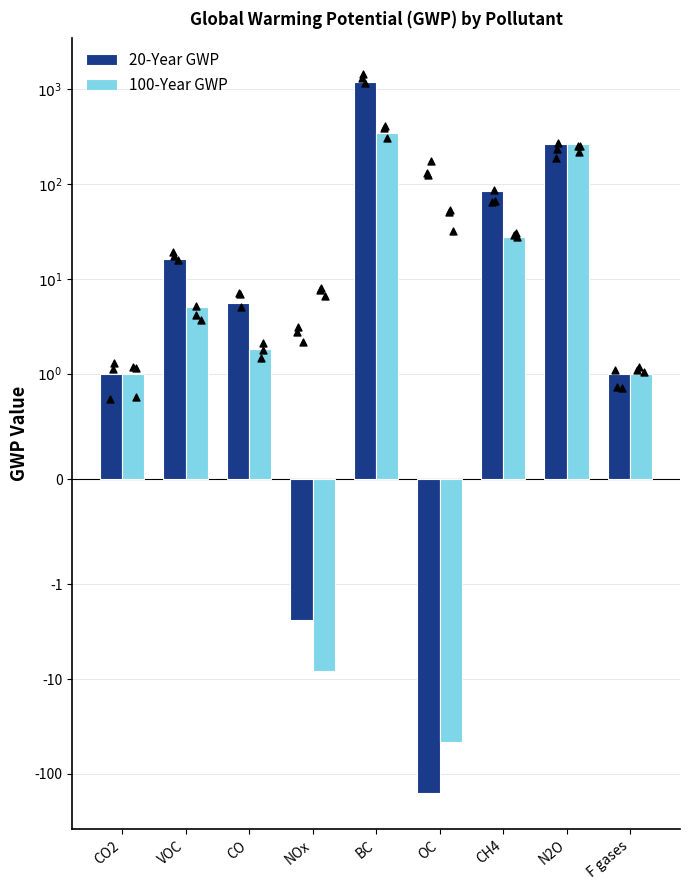

Which series has the largest total across all categories?

20-Year GWP